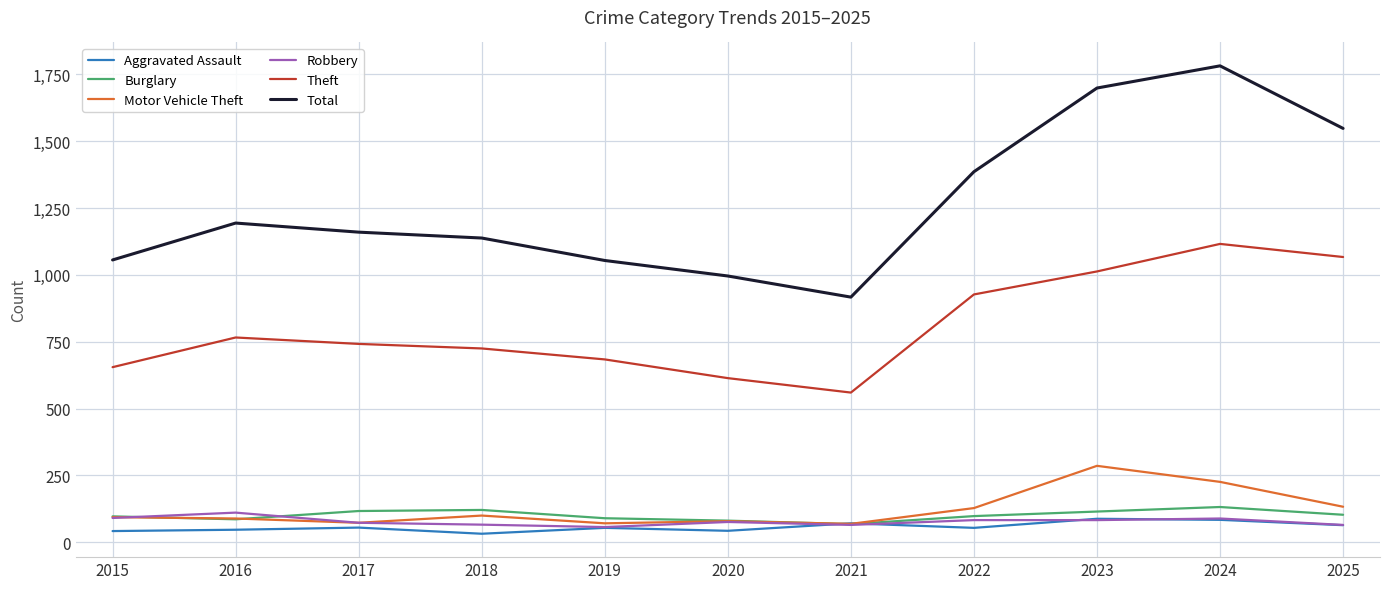

Does the chart have visible grid lines?

Yes